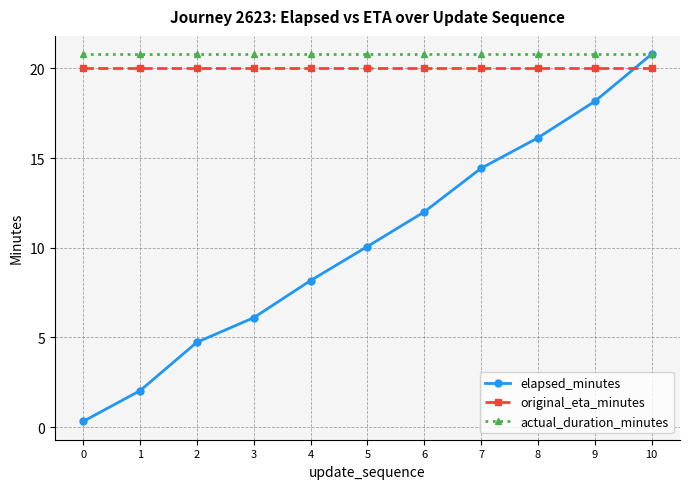

Reading left to right, list all the values displayed in this chart.

elapsed_minutes: 0.3	2.0	4.7	6.1	8.2	10.1	12.0	14.4	16.1	18.2	20.8
original_eta_minutes: 20.0	20.0	20.0	20.0	20.0	20.0	20.0	20.0	20.0	20.0	20.0
actual_duration_minutes: 20.8	20.8	20.8	20.8	20.8	20.8	20.8	20.8	20.8	20.8	20.8